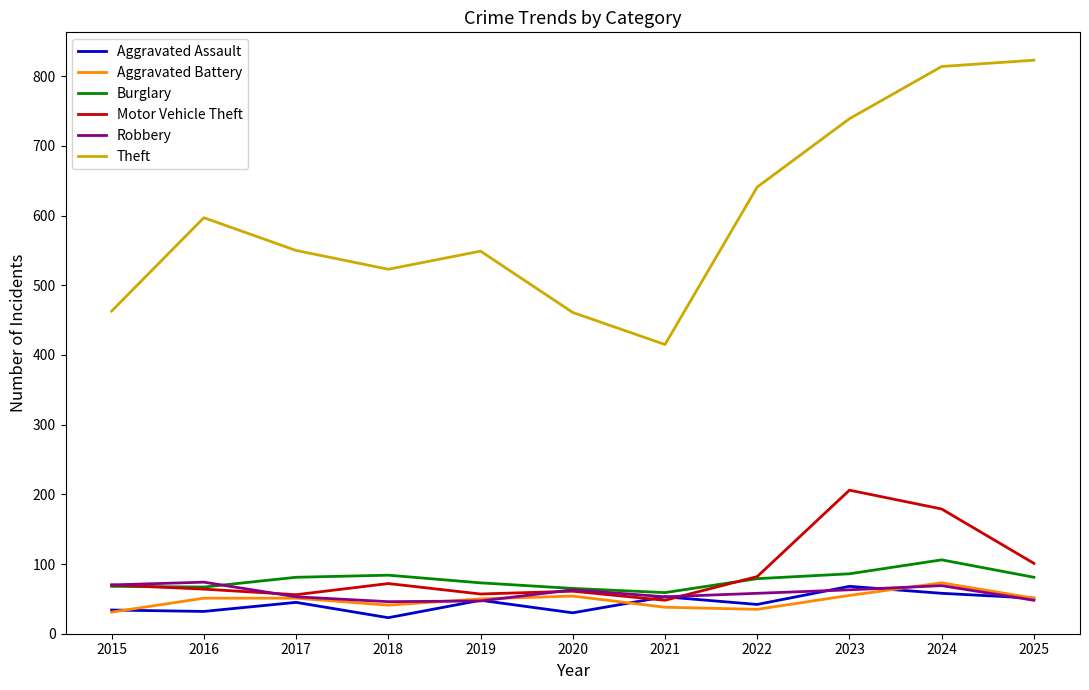

After their last crossing, which series has the higher values: Robbery or Aggravated Assault?

Aggravated Assault